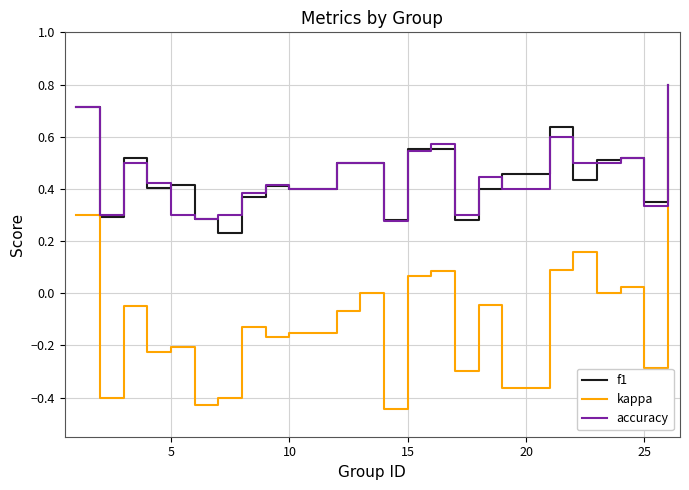

What is the maximum value for f1?

0.8